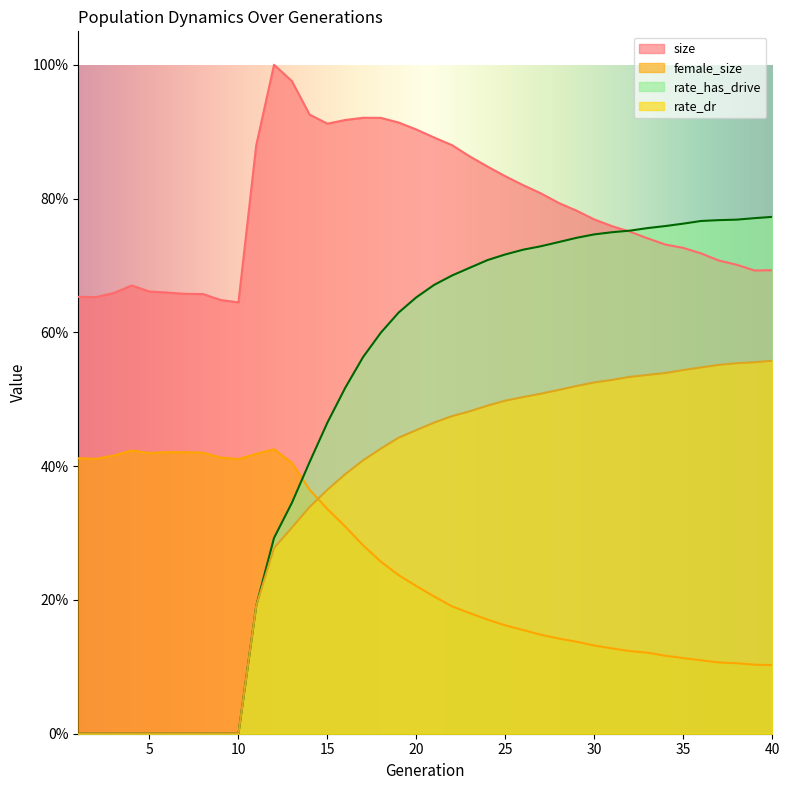

What is the value of the female_size point at the 15th from the left?

0.3